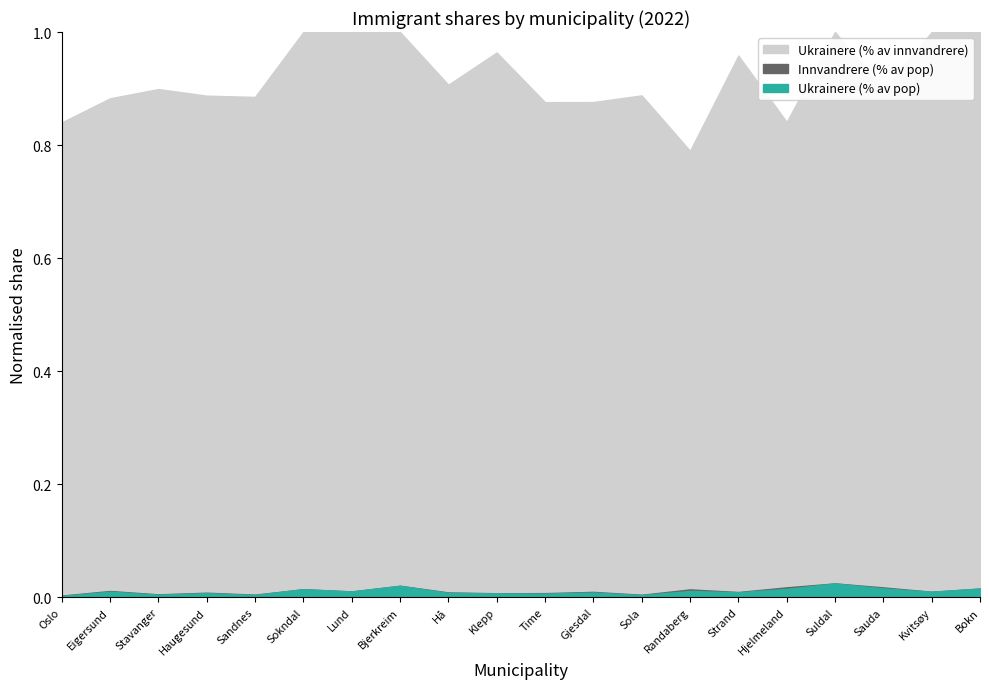

Where is the first local minimum for Ukrainere (% av innvandrere)?

Sandnes